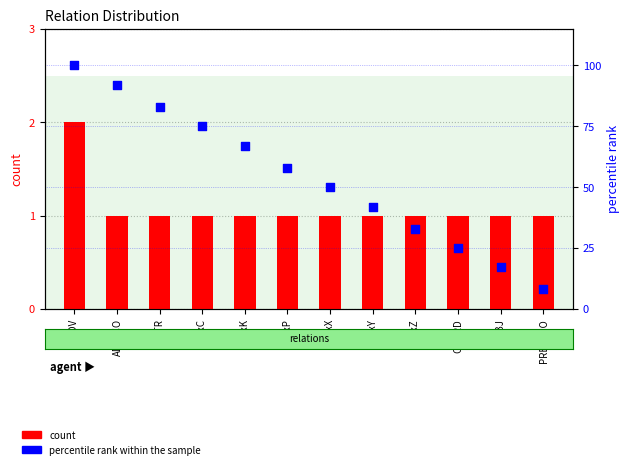

Is the value of count at ADV greater than the value of percentile rank within the sample at OBJ?

No